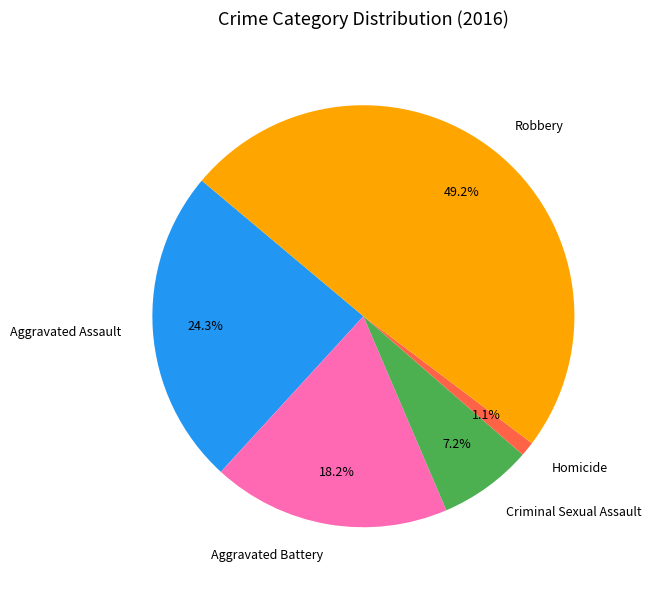

Rank the categories by value from lowest to highest.

Homicide, Criminal Sexual Assault, Aggravated Battery, Aggravated Assault, Robbery